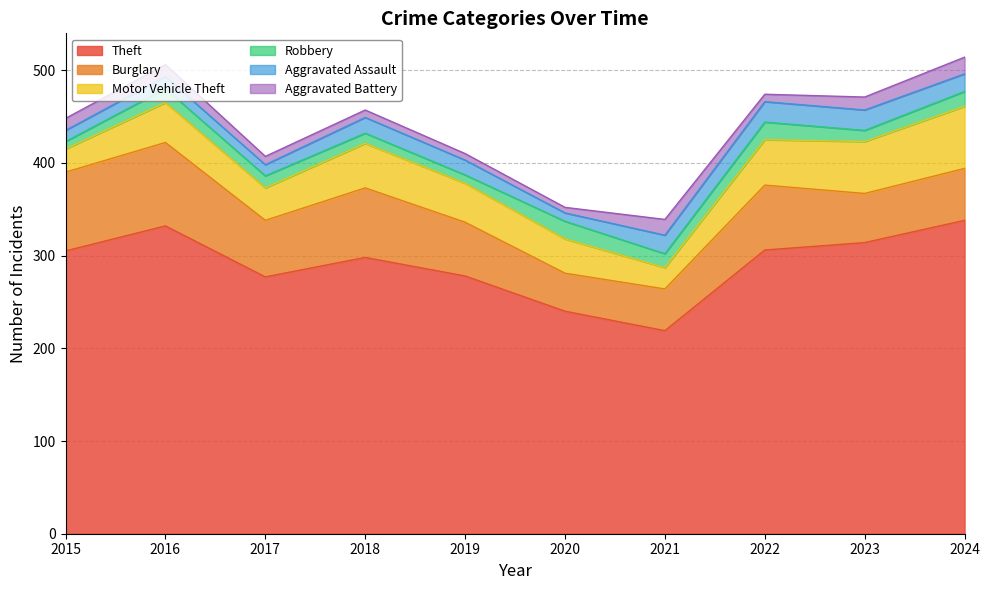

At which category does Motor Vehicle Theft reach its first local peak?

2016